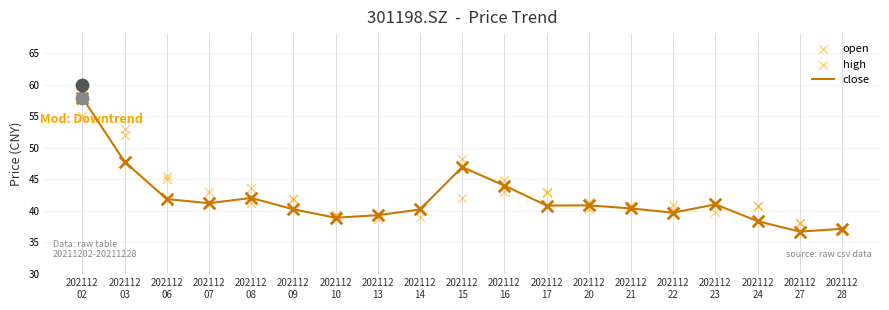

What are all the series names shown in the legend?

close, open, high